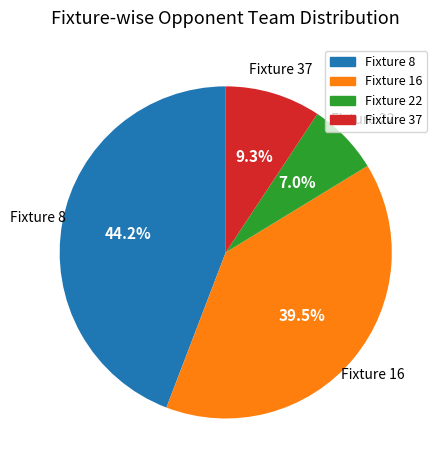

Is there any slice that represents more than half of the pie?

No